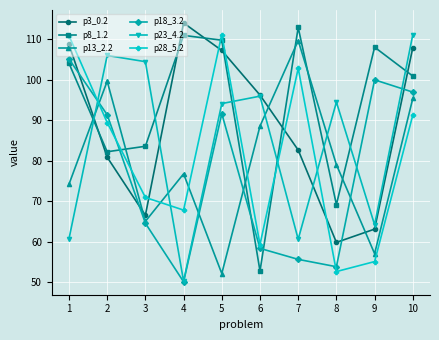

Which category has the highest value across all series?

4